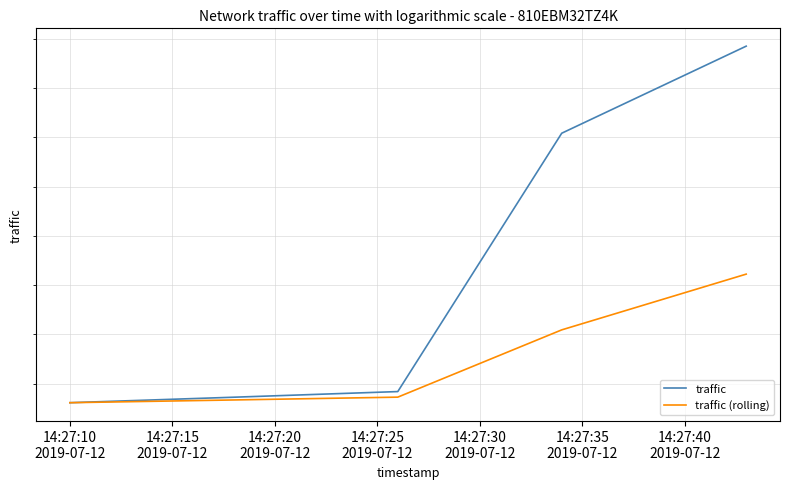

The value of traffic at 14:27:10
2019-07-12 is 17896.1. True or false?

True